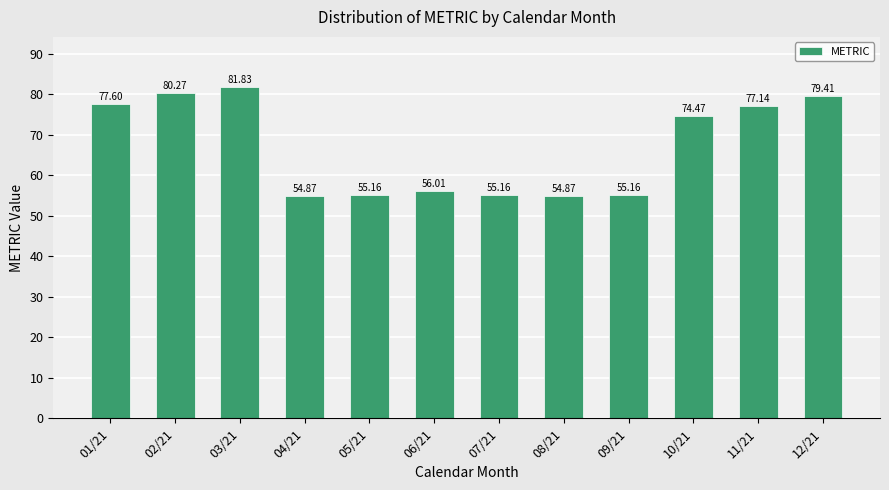

At which label is the value closest to 68?

10/21